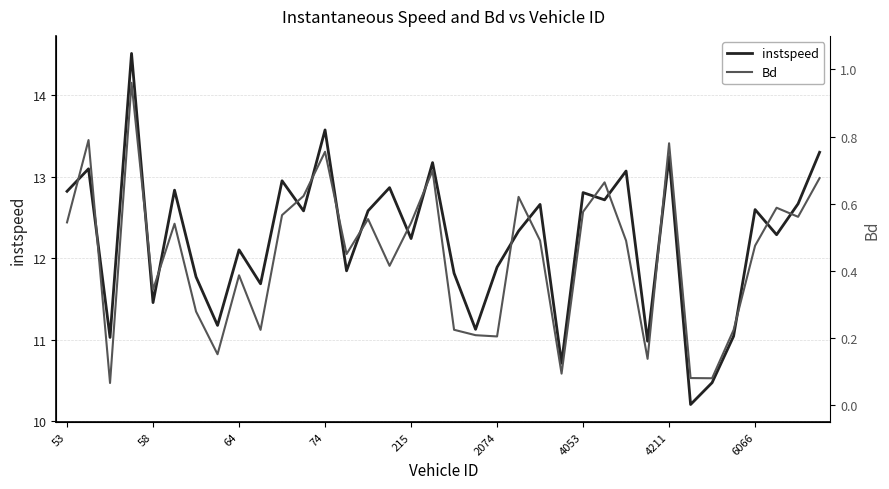

True or false: Bd and instspeed cross at least once.

False